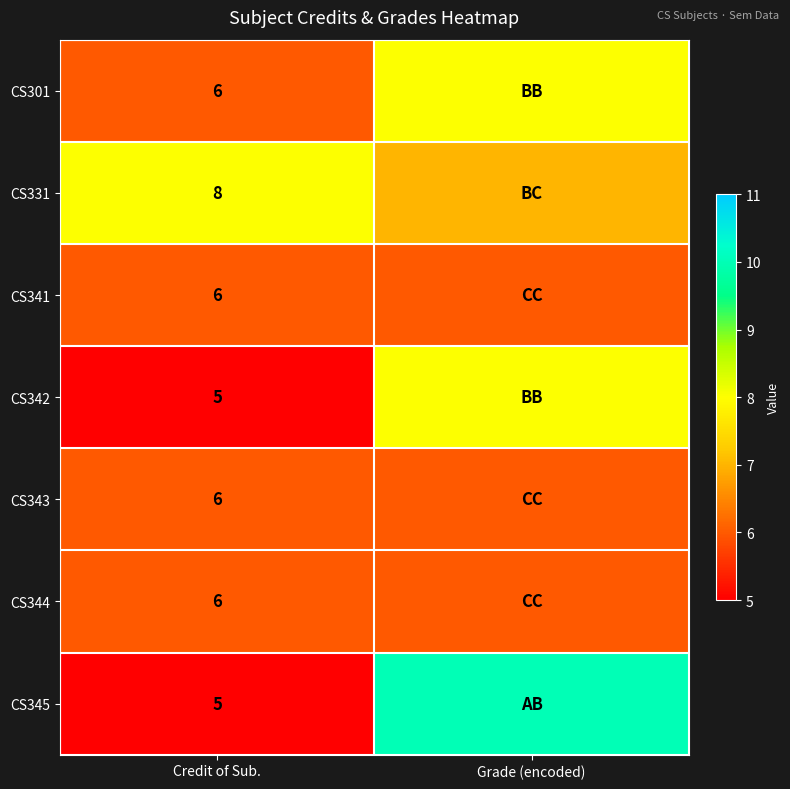

True or false: CS344 has a value of 2 at Credit of Sub..

False